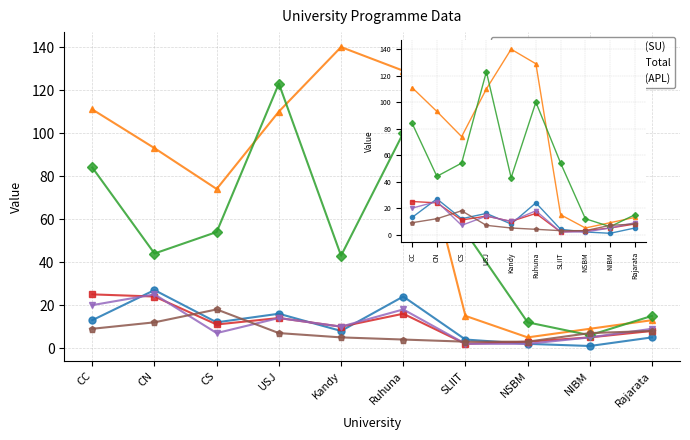

What value does the oGV (SU) series have at Rajarata, to the nearest 10?

20